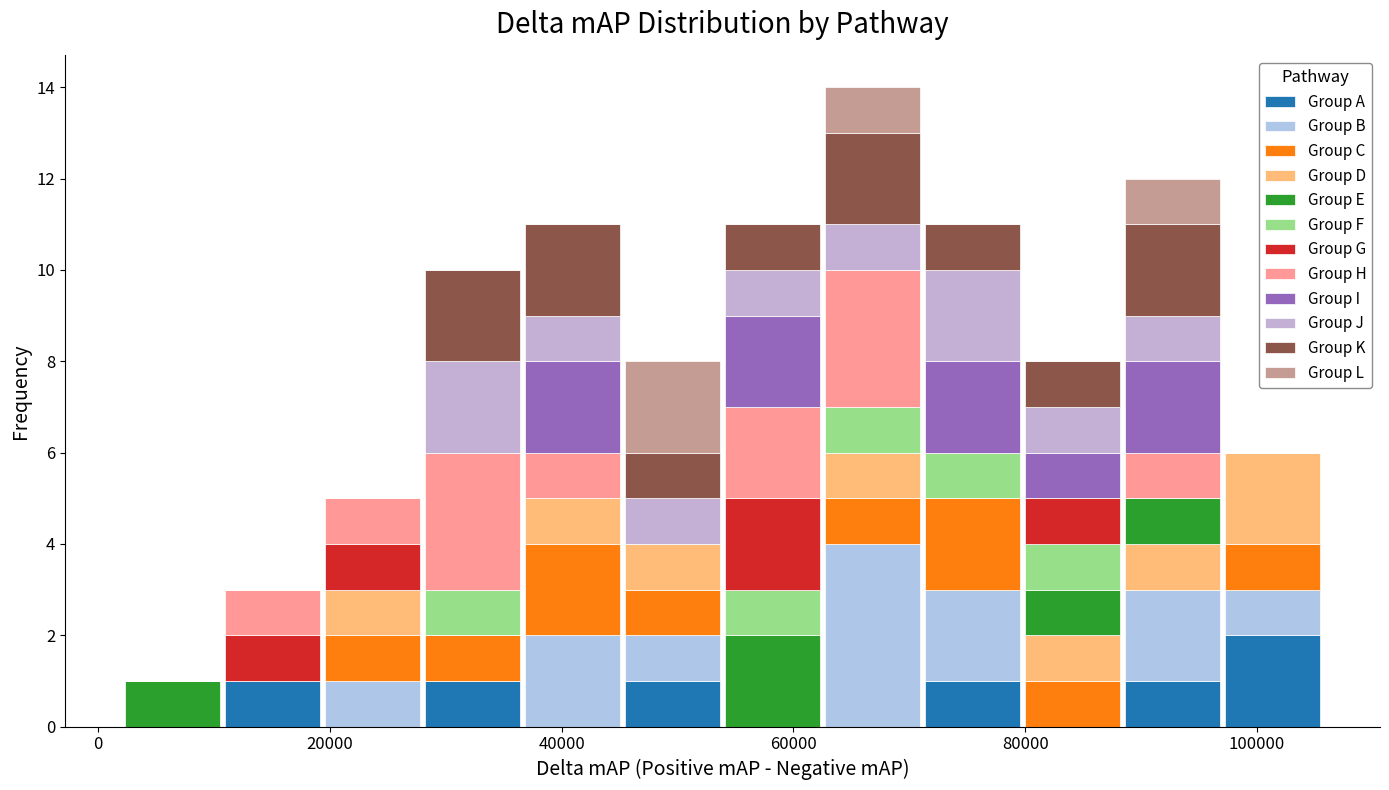

Reading left to right, list every stacked bar in this chart as the range it spans on the x-axis followed by its total height. Neither the bar edges nor the heights are printed on the chart, so give them approximately, as read against the axes.

2000 to 10000: 1
10000 to 20000: 3
20000 to 28000: 5
28000 to 36000: 10
36000 to 46000: 11
46000 to 54000: 8
54000 to 62000: 11
62000 to 72000: 14
72000 to 80000: 11
80000 to 88000: 8
88000 to 98000: 12
98000 to 106000: 6